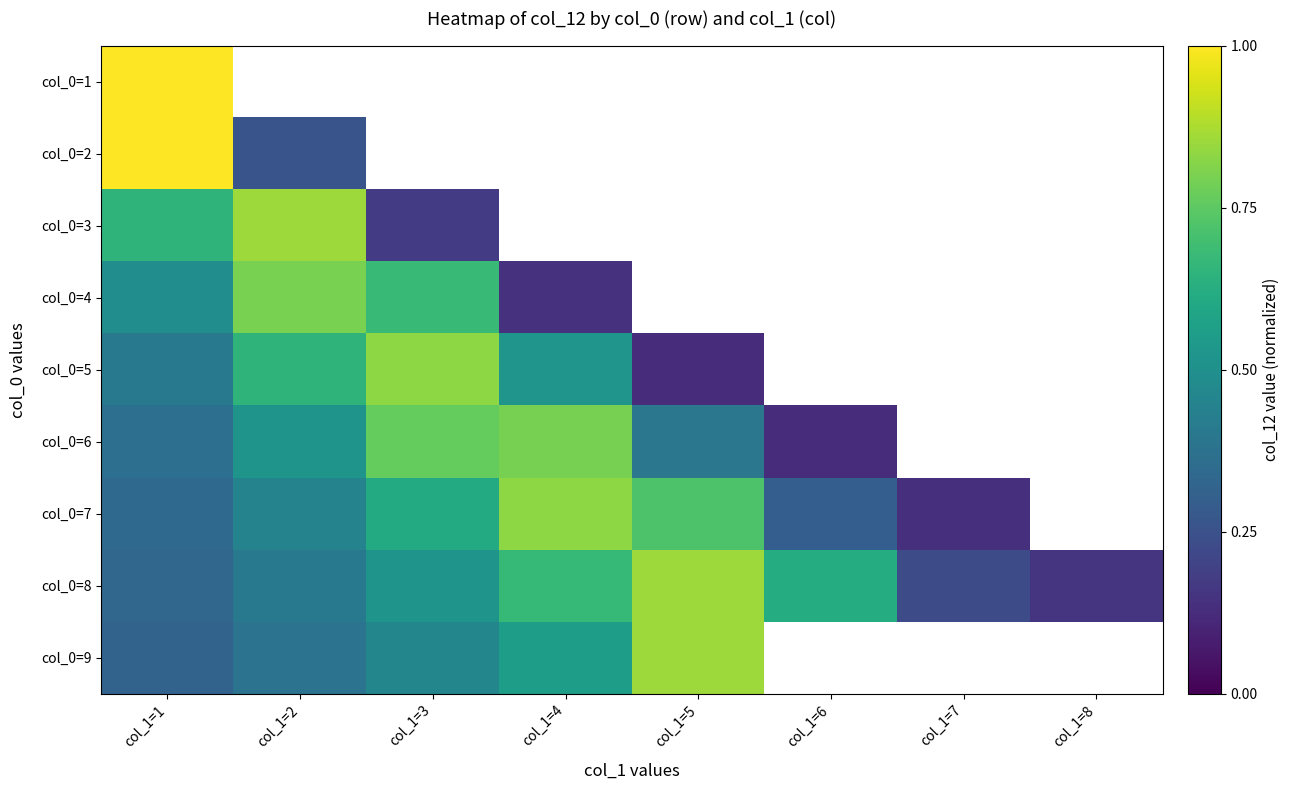

How many positive values does the col_0=6 series have?

6